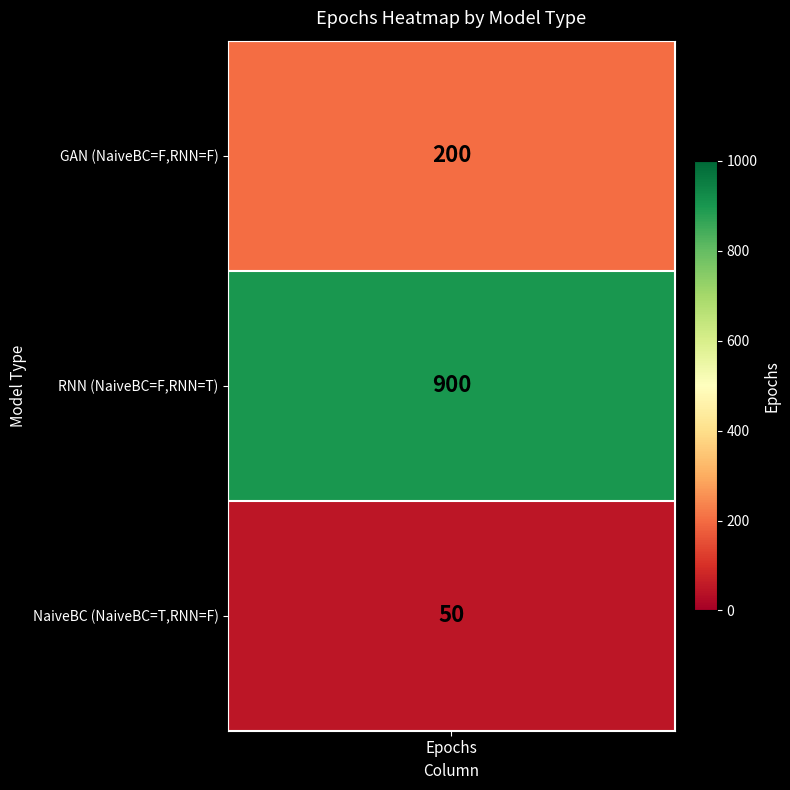

Rank the categories by value from lowest to highest.

True_False, False_False, False_True